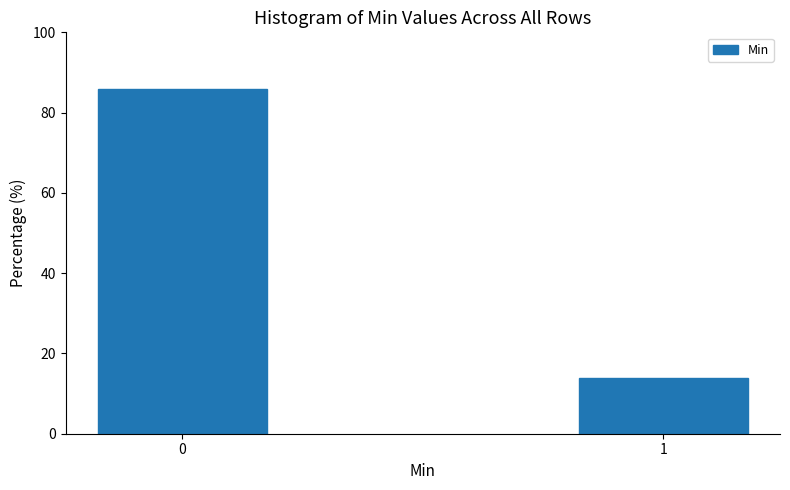

Reading left to right, transcribe all the data shown in this chart.

86.0	14.0